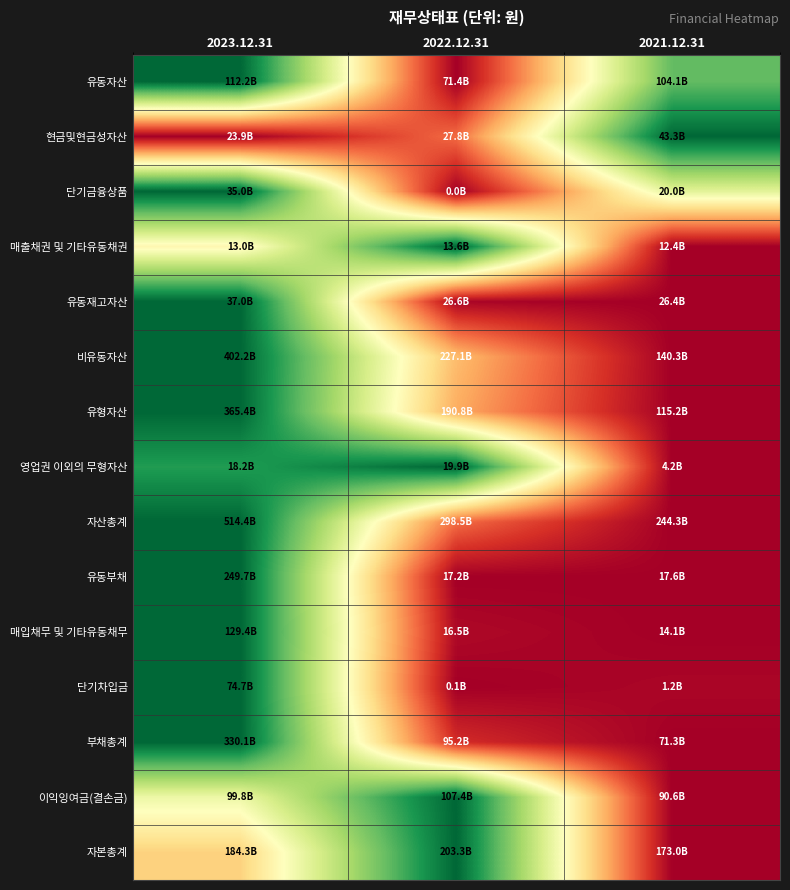

Reading left to right, transcribe all the data shown in this chart.

유동자산: 2023.12.31=1.0	2022.12.31=0.0	2021.12.31=0.8
현금및현금성자산: 2023.12.31=0.0	2022.12.31=0.2	2021.12.31=1.0
단기금융상품: 2023.12.31=1.0	2022.12.31=0.0	2021.12.31=0.6
매출채권 및 기타유동채권: 2023.12.31=0.5	2022.12.31=1.0	2021.12.31=0.0
유동재고자산: 2023.12.31=1.0	2022.12.31=0.0	2021.12.31=0.0
비유동자산: 2023.12.31=1.0	2022.12.31=0.3	2021.12.31=0.0
유형자산: 2023.12.31=1.0	2022.12.31=0.3	2021.12.31=0.0
영업권 이외의 무형자산: 2023.12.31=0.9	2022.12.31=1.0	2021.12.31=0.0
자산총계: 2023.12.31=1.0	2022.12.31=0.2	2021.12.31=0.0
유동부채: 2023.12.31=1.0	2022.12.31=0.0	2021.12.31=0.0
매입채무 및 기타유동채무: 2023.12.31=1.0	2022.12.31=0.0	2021.12.31=0.0
단기차입금: 2023.12.31=1.0	2022.12.31=0.0	2021.12.31=0.0
부채총계: 2023.12.31=1.0	2022.12.31=0.1	2021.12.31=0.0
이익잉여금(결손금): 2023.12.31=0.5	2022.12.31=1.0	2021.12.31=0.0
자본총계: 2023.12.31=0.4	2022.12.31=1.0	2021.12.31=0.0